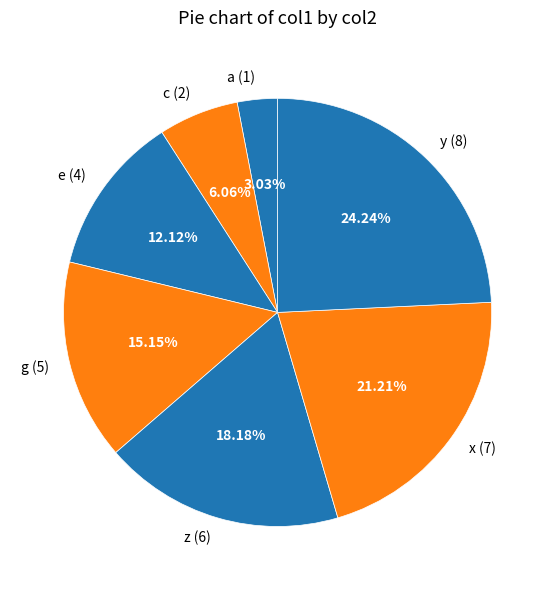

To the nearest percent, what is the difference between the largest and smallest slice percentages?

21%